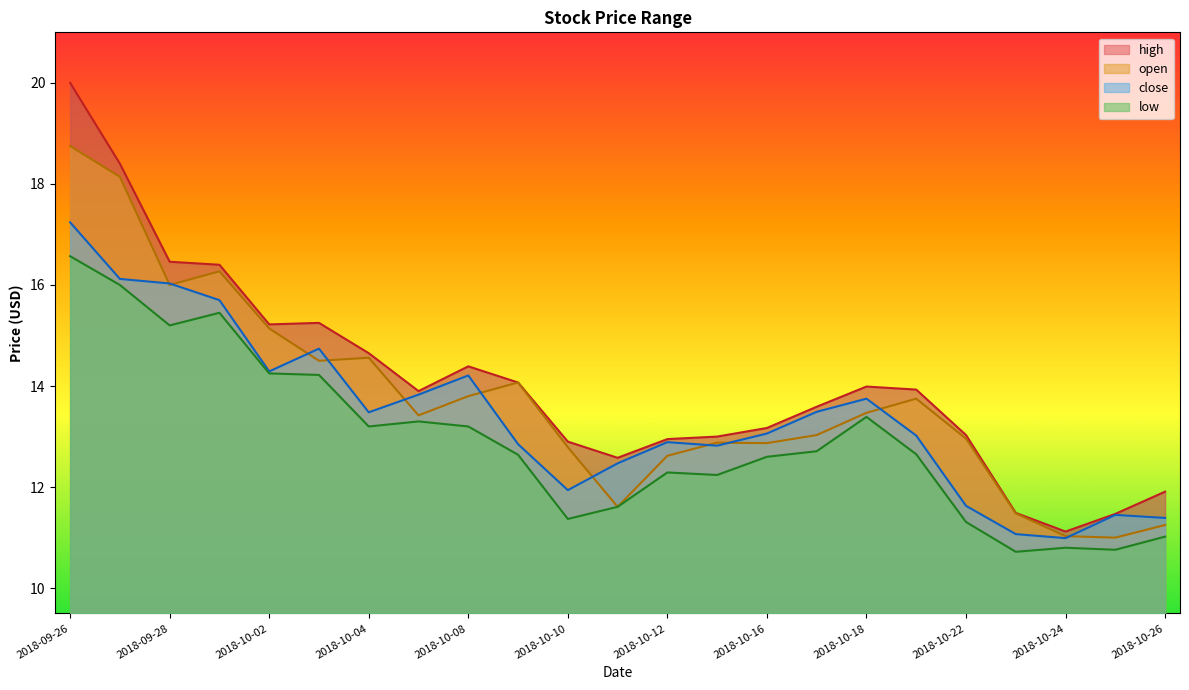

True or false: open has more than 1 points higher than both neighbors.

True